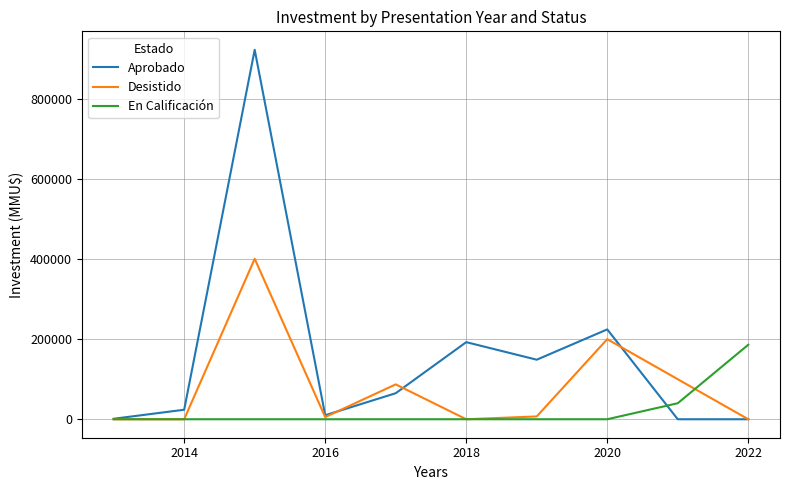

Rank the series by their maximum value, from highest to lowest.

Aprobado, Desistido, En Calificación